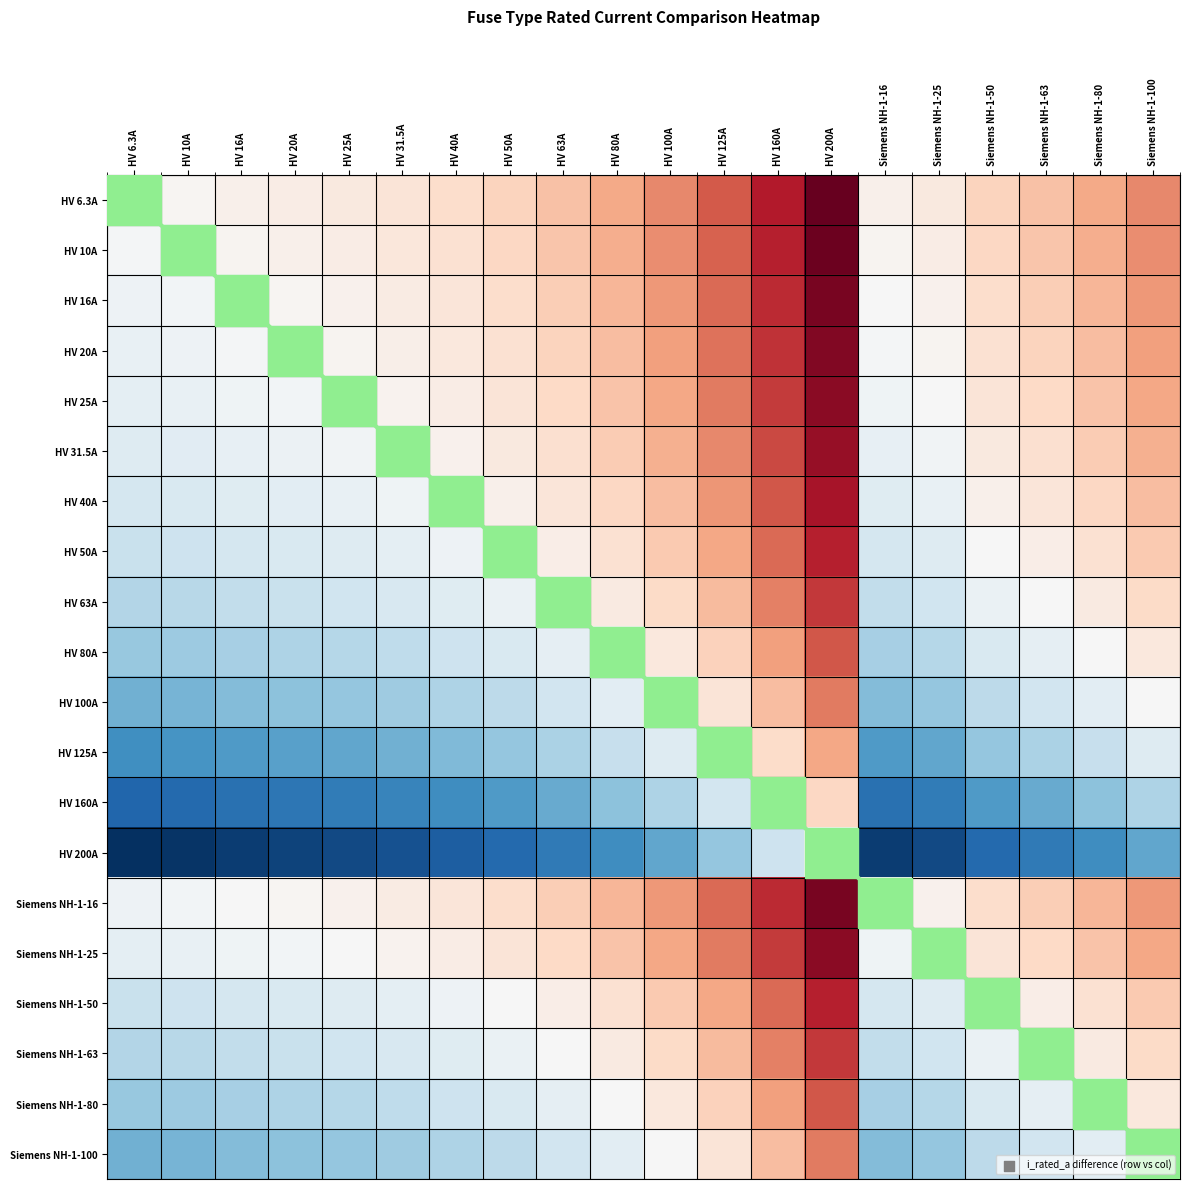

Which has a higher value, HV 40A or HV 25A?

HV 25A